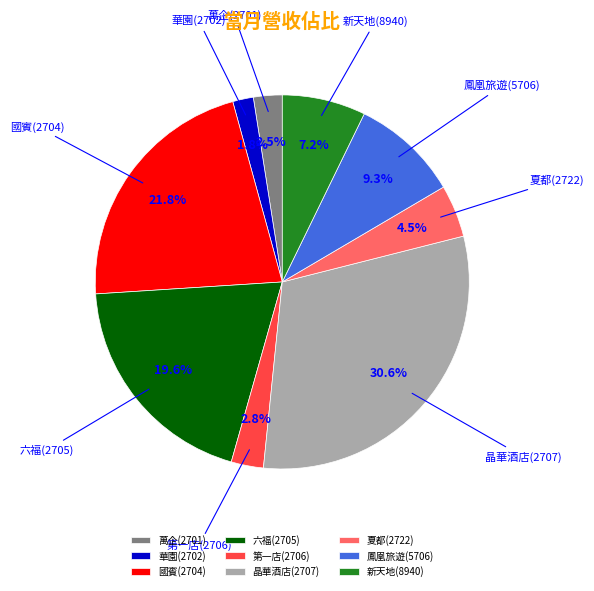

What is the largest slice in the pie chart?

晶華酒店(2707)